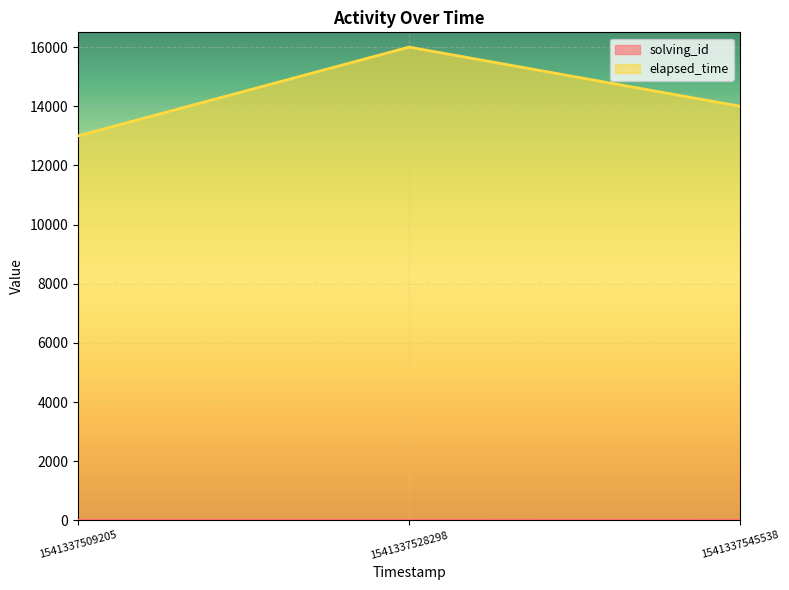

Which has a higher value, 1541337528298 or 1541337509205?

1541337528298